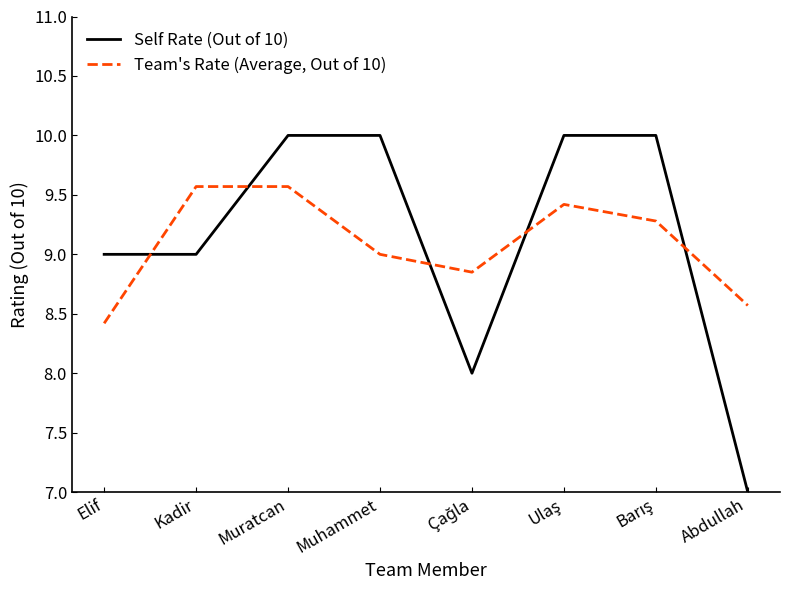

List the series in order of their overall mean, highest first.

Self Rate (Out of 10), Team's Rate (Average, Out of 10)